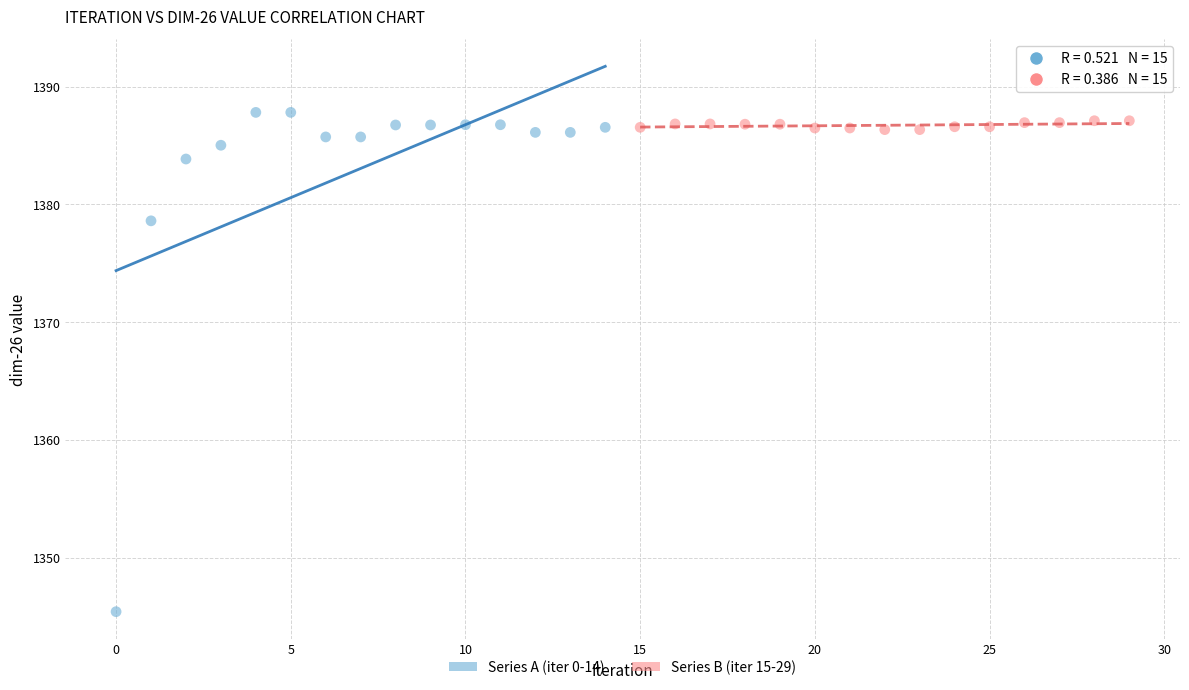

Which series has the widest spread of Y values?

Series A (iter 0-14)